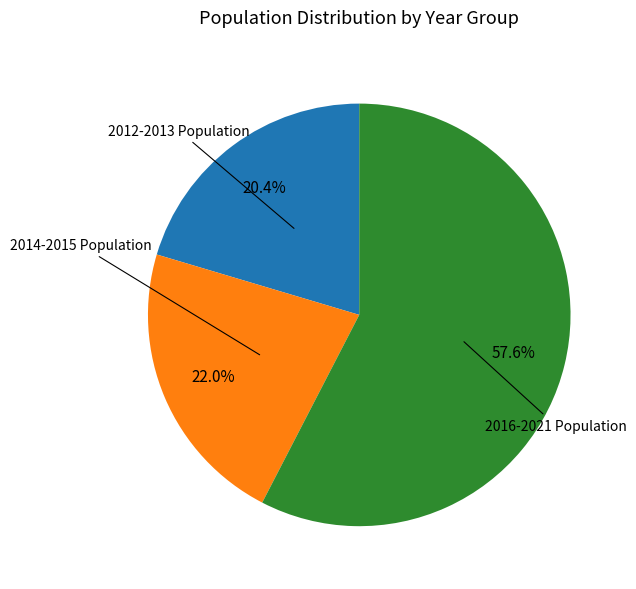

How many segments does this pie chart have?

3